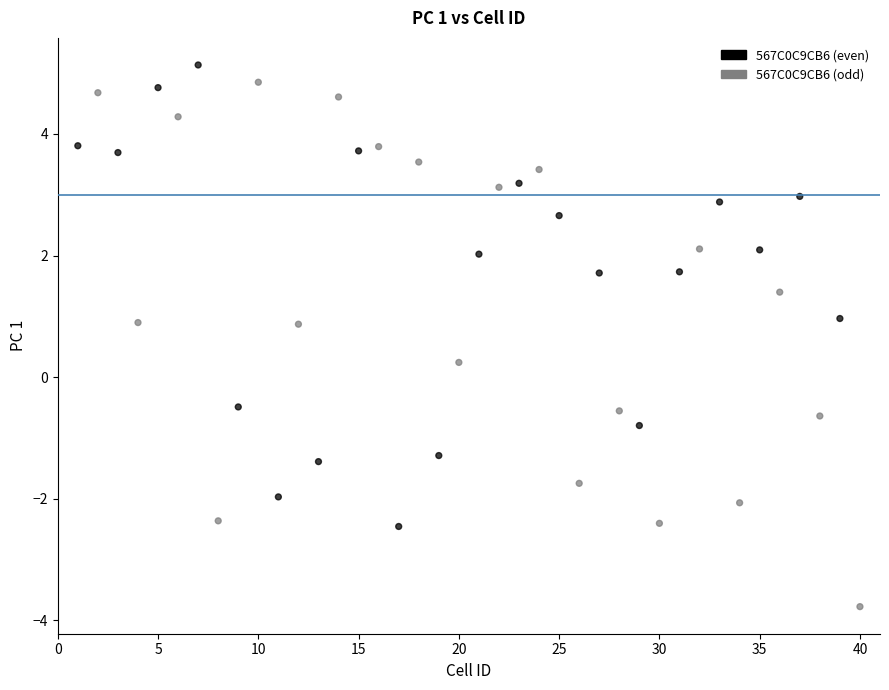

What is the range of X values (max minus min)?

39.0